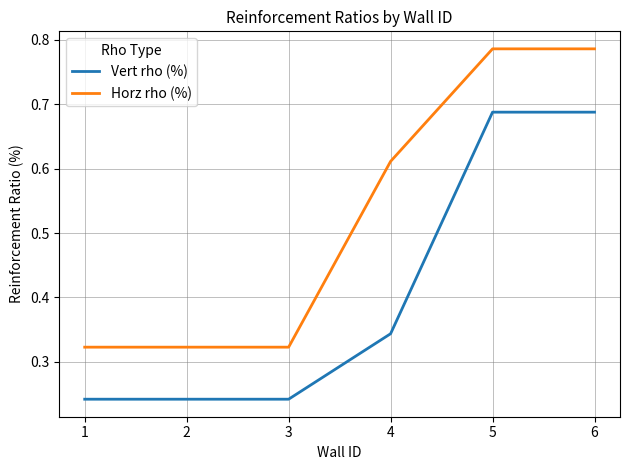

Is it true that Vert rho (%) equals 0.4 at 3?

False